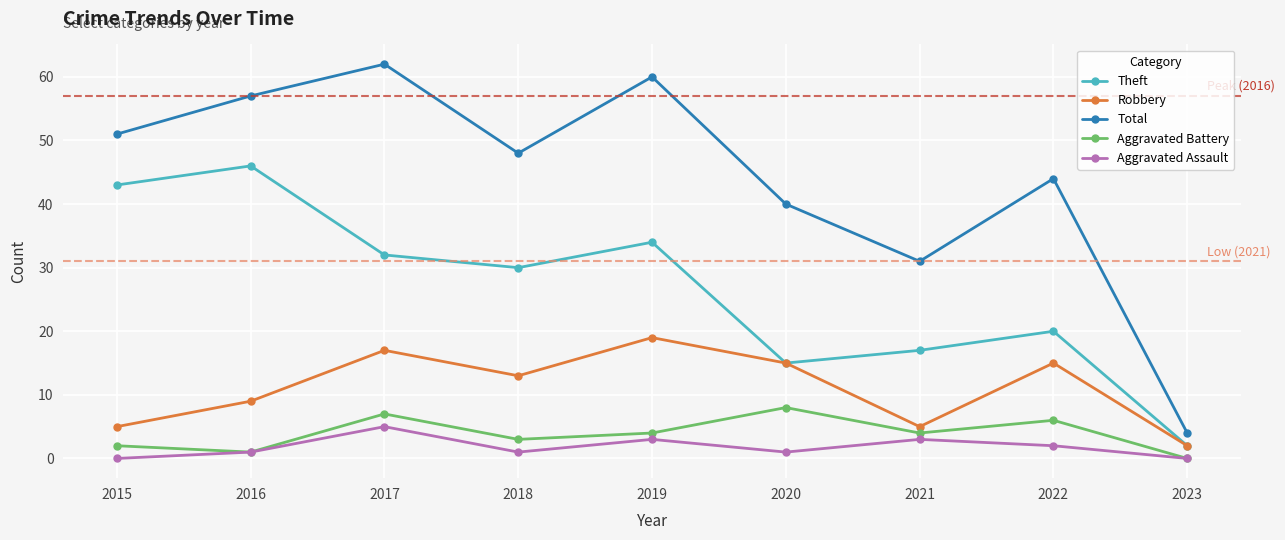

Which series has the widest spread of values?

Total